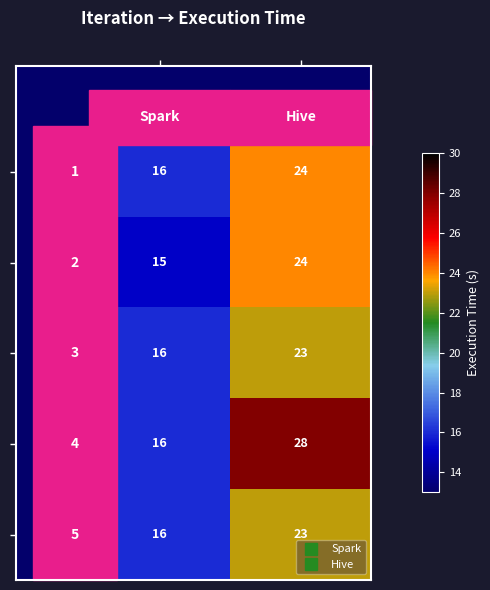

How many categories are shown in the chart?

2